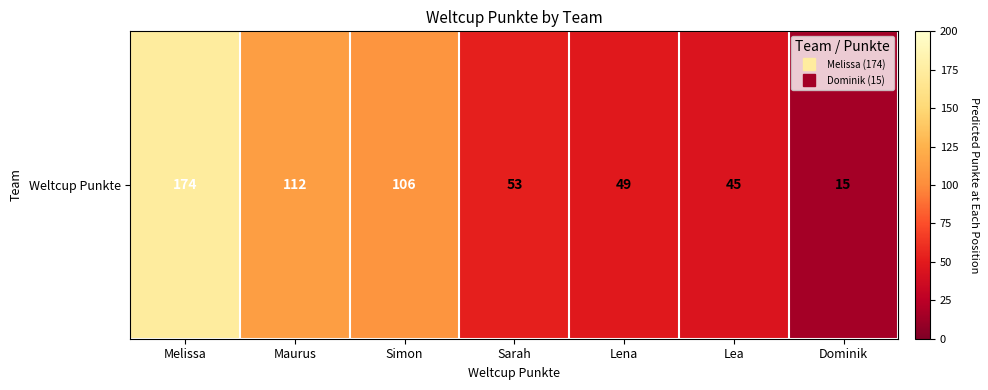

Rank the categories by value from highest to lowest.

Melissa, Maurus, Simon, Sarah, Lena, Lea, Dominik